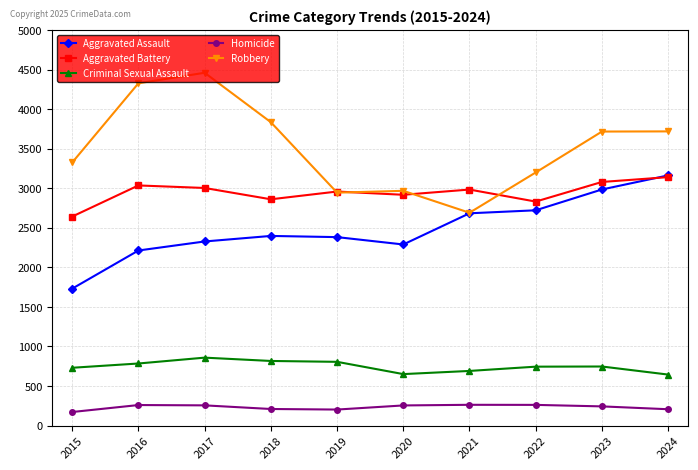

Which series has the widest spread of values?

Robbery